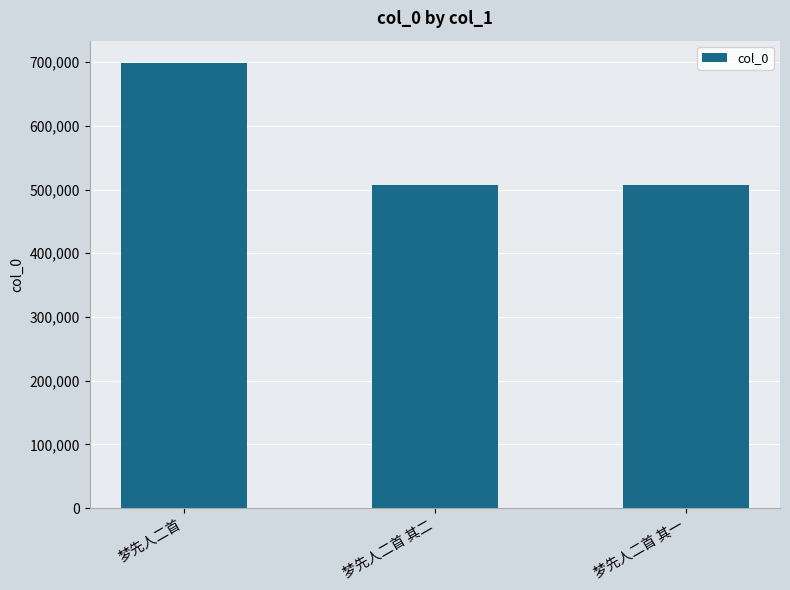

At which category does the chart reach its peak across all series?

梦先人二首